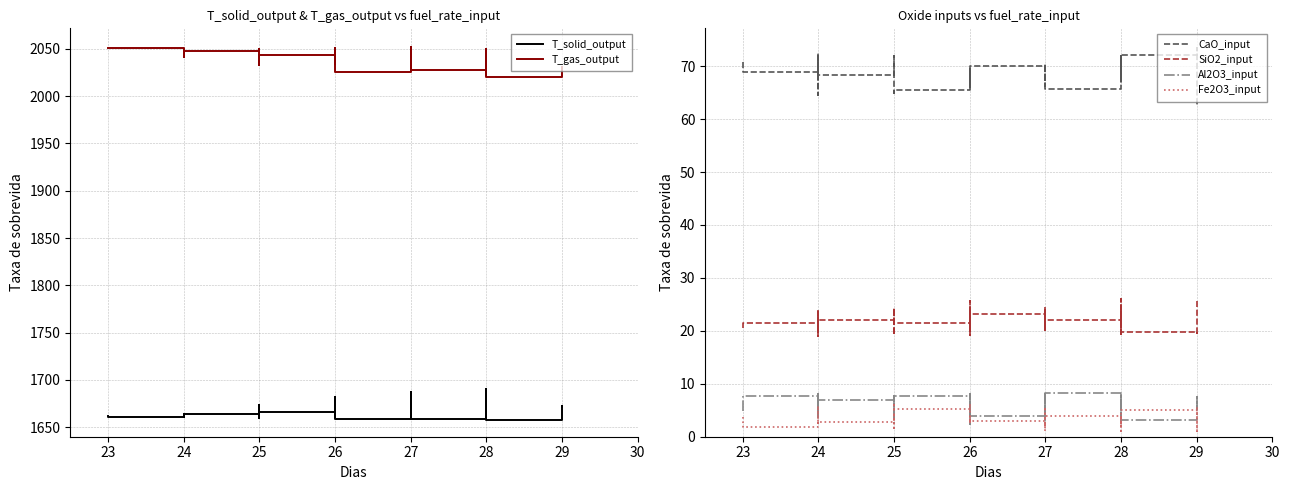

True or false: SiO2_input and Fe2O3_input intersect in this chart.

False